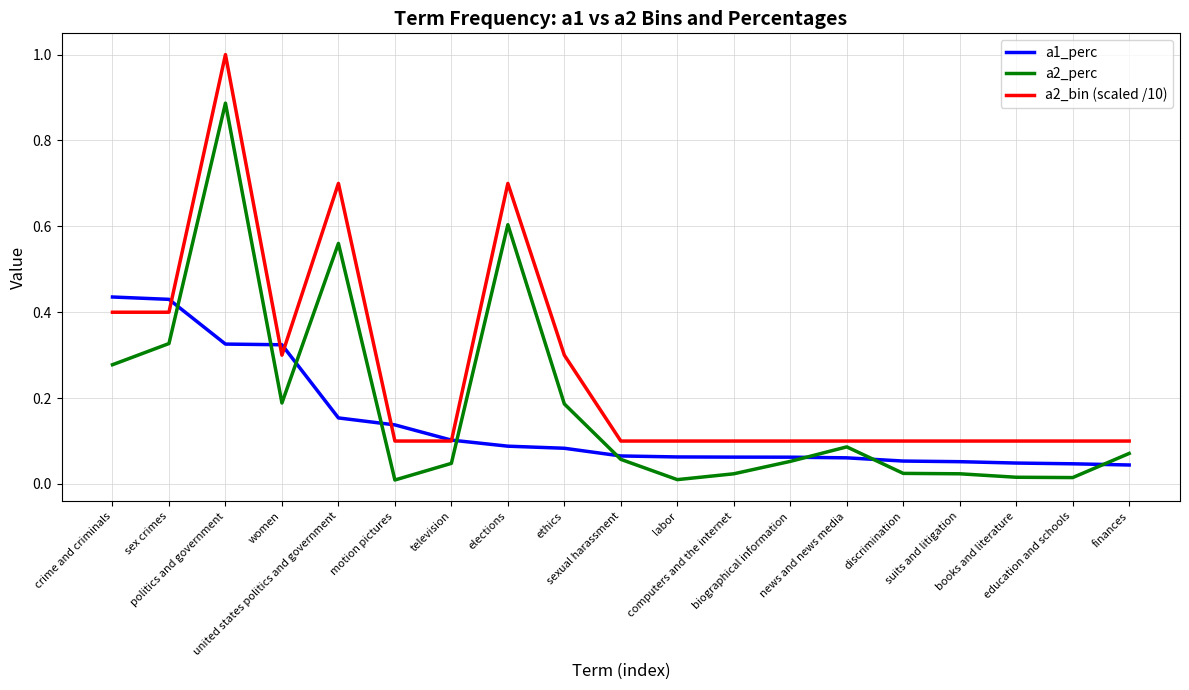

In a2_perc, how many points are lower than both neighbors (excluding endpoints)?

4